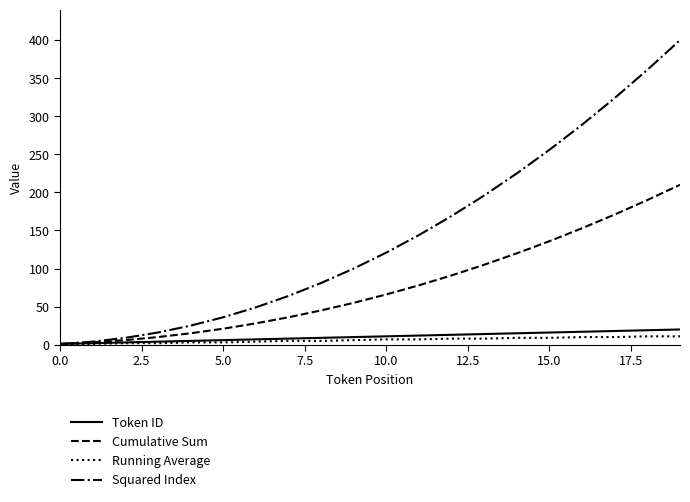

Which series has the largest total across all categories?

Squared Index